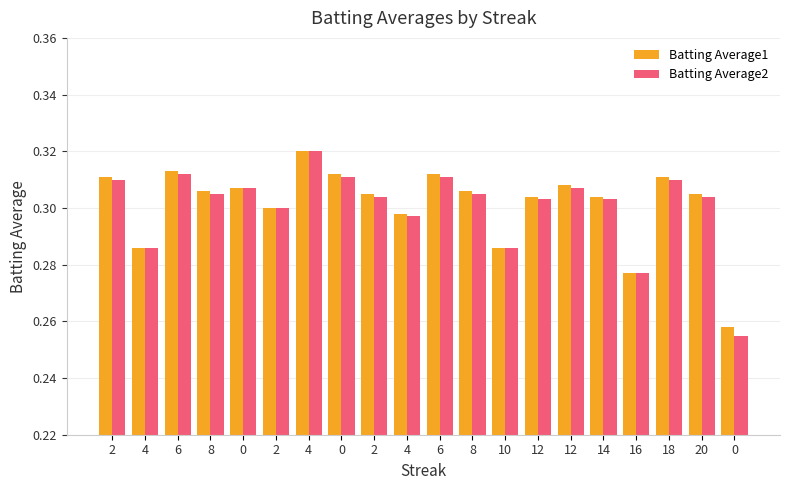

How many distinct data groups are displayed?

2